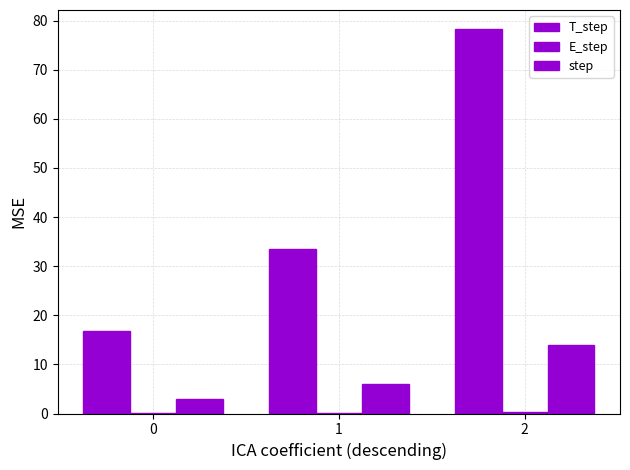

How many categories are shown in the chart?

3